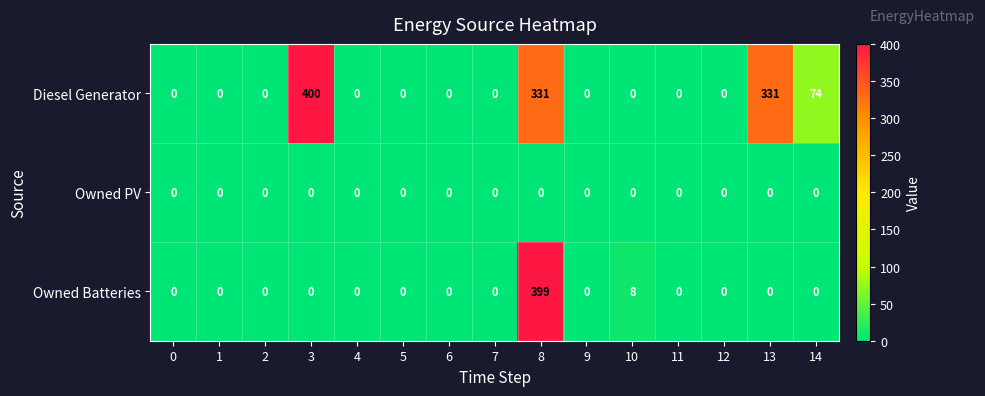

List the series in order of their overall mean, lowest first.

Owned PV, Owned Batteries, Diesel Generator